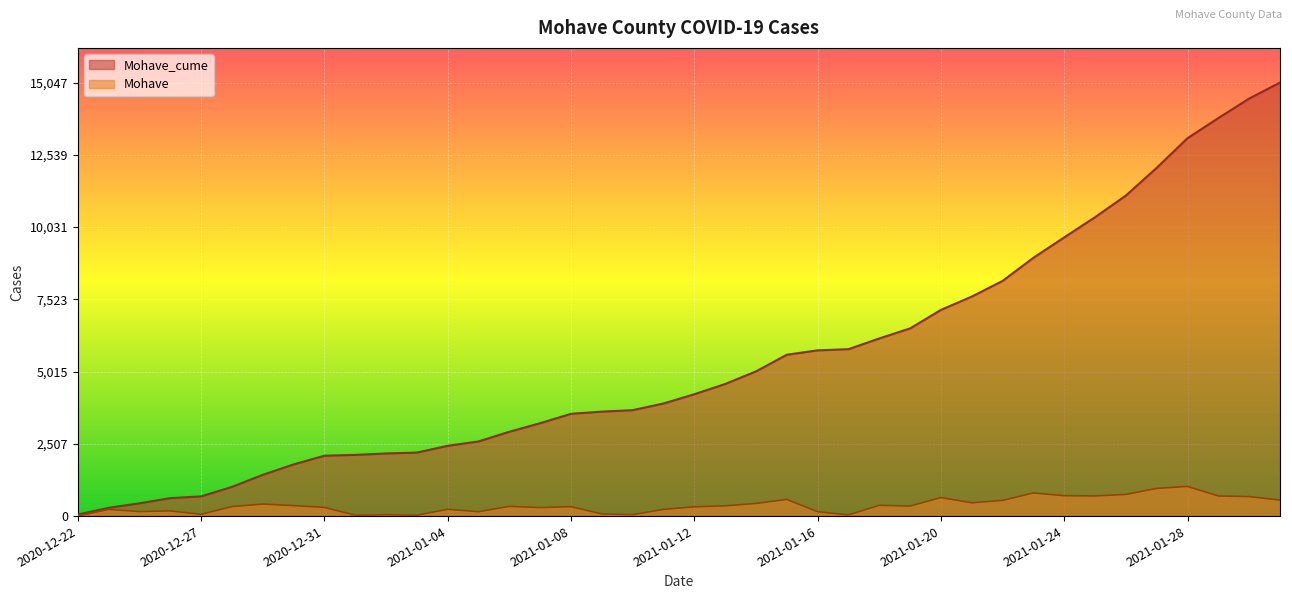

What is the approximate value of Mohave at 2021-01-24, to the nearest 50?

700